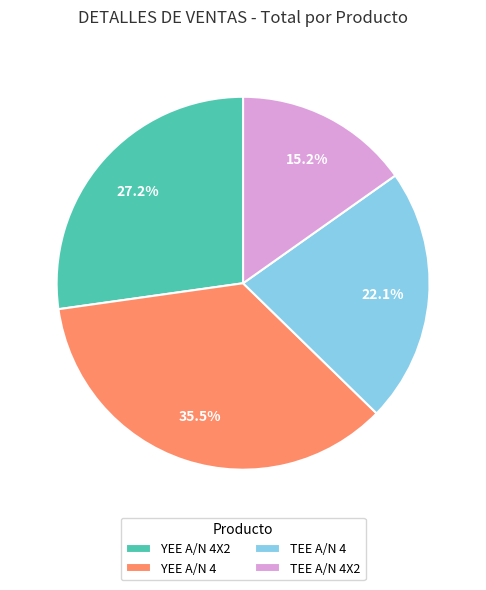

To the nearest percent, what is the average slice percentage?

25%